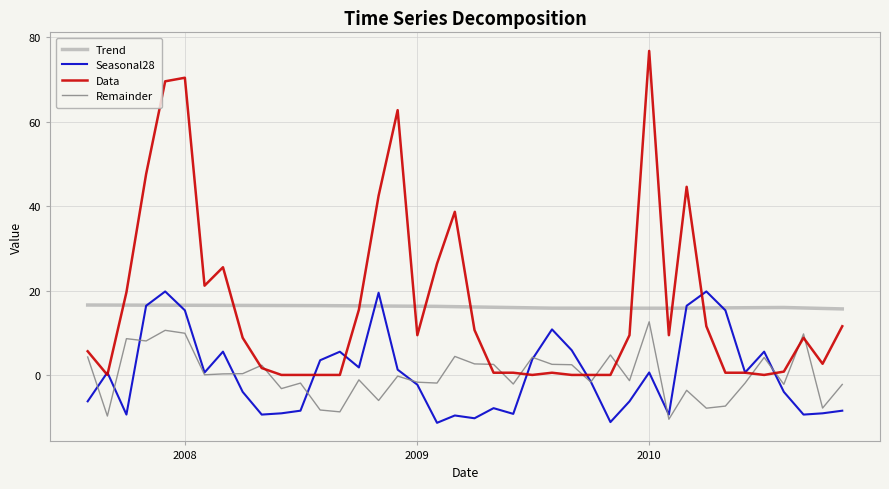

What are all the series names shown in the legend?

Trend, Seasonal28, Data, Remainder